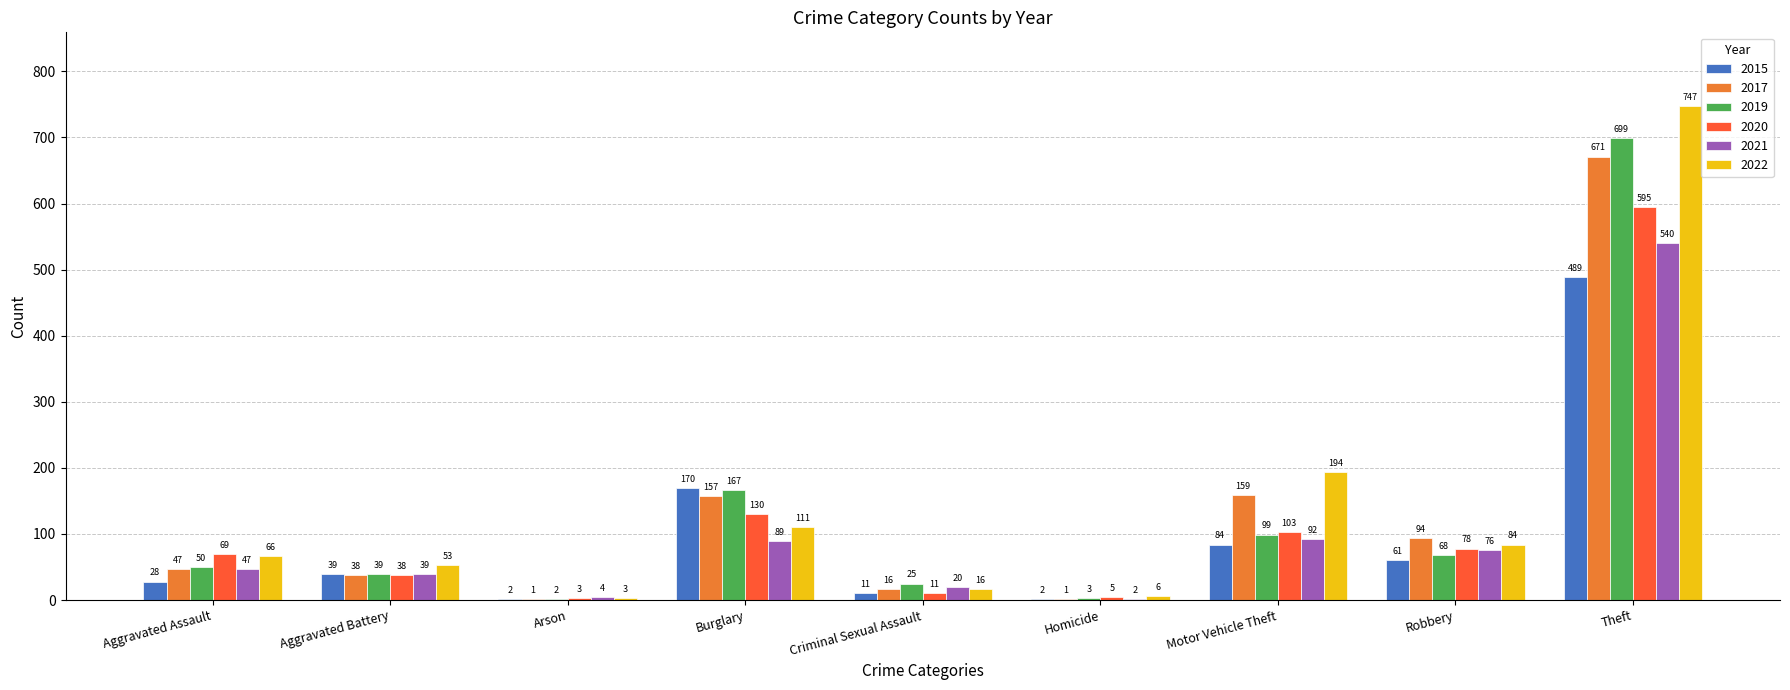

What is the sum of the 2017 values at Motor Vehicle Theft and Theft?

830